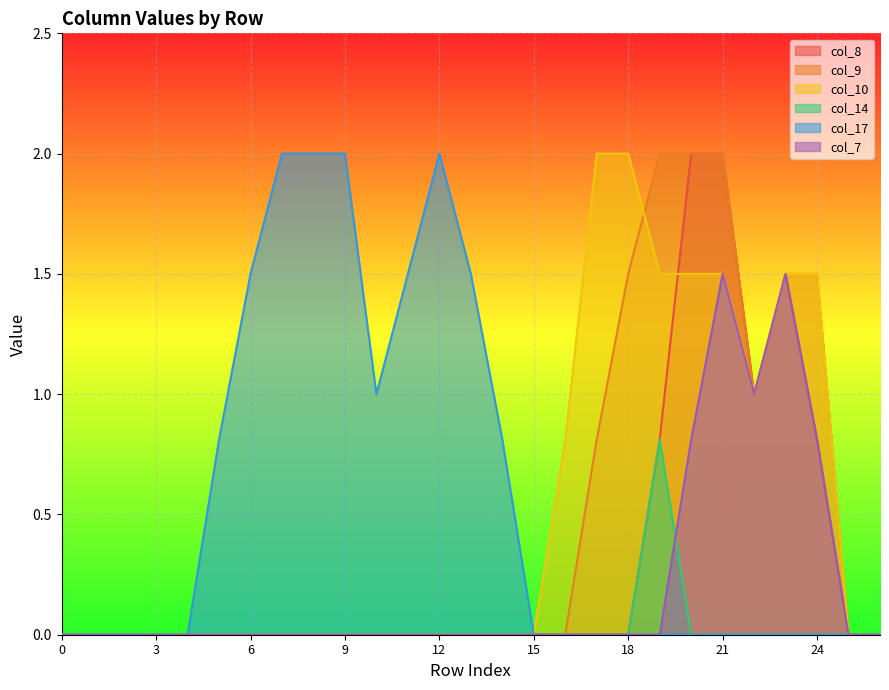

At which category does col_17 reach its first local peak?

12